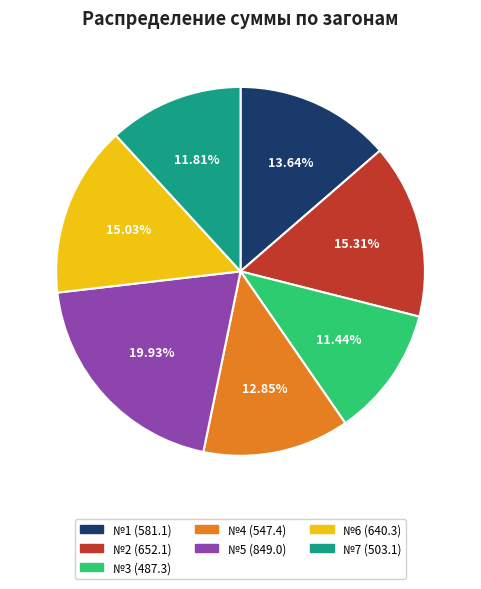

Is there a majority slice in this chart?

No